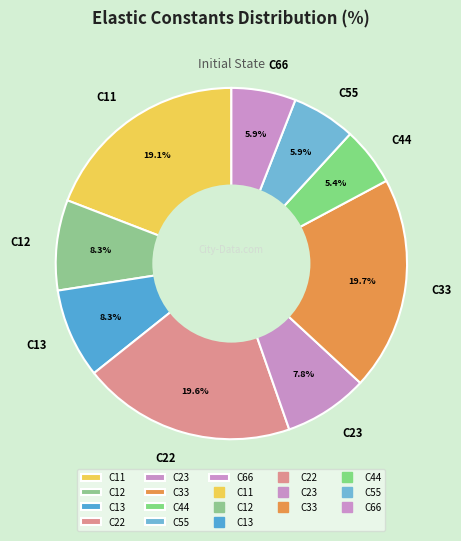

What is the total percentage of C23 and C44?

13.2%